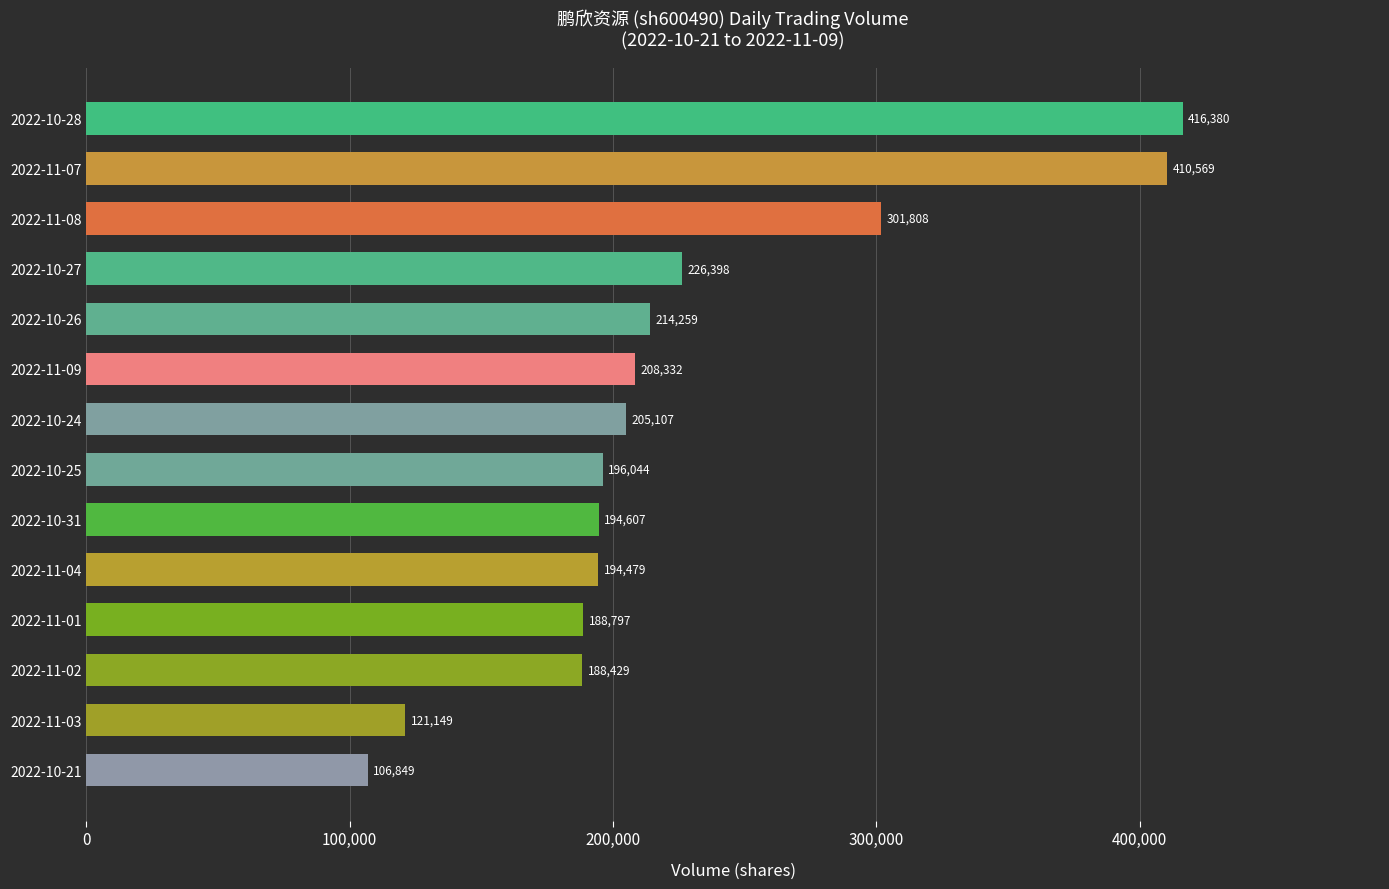

How many values are below 205107?

7